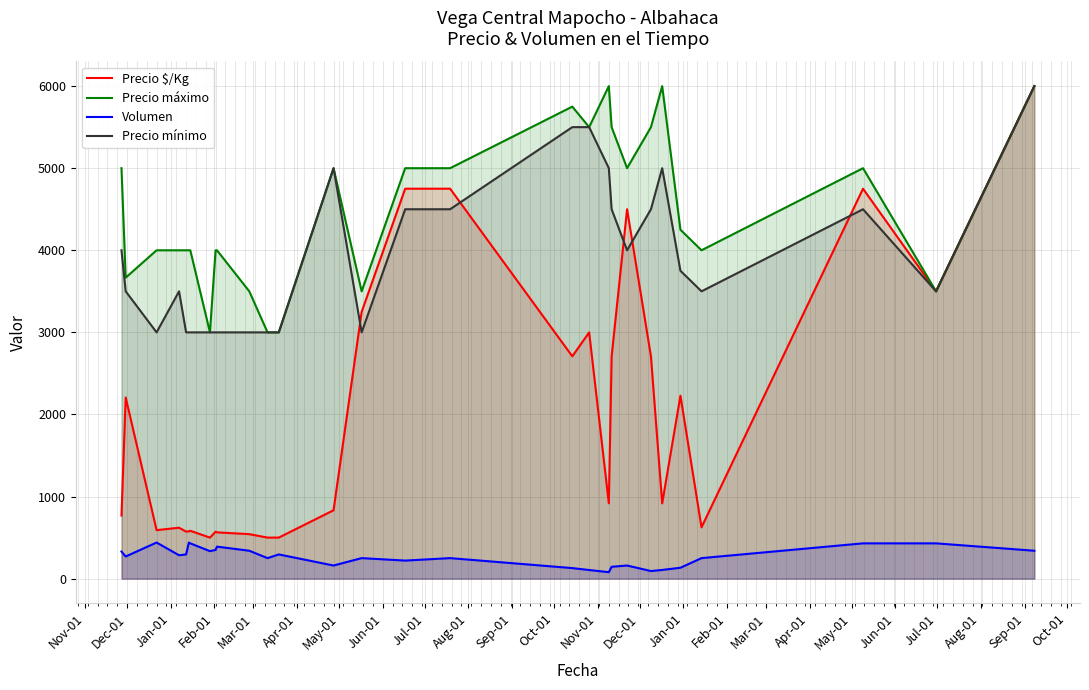

True or false: Volumen and Precio máximo intersect in this chart.

False